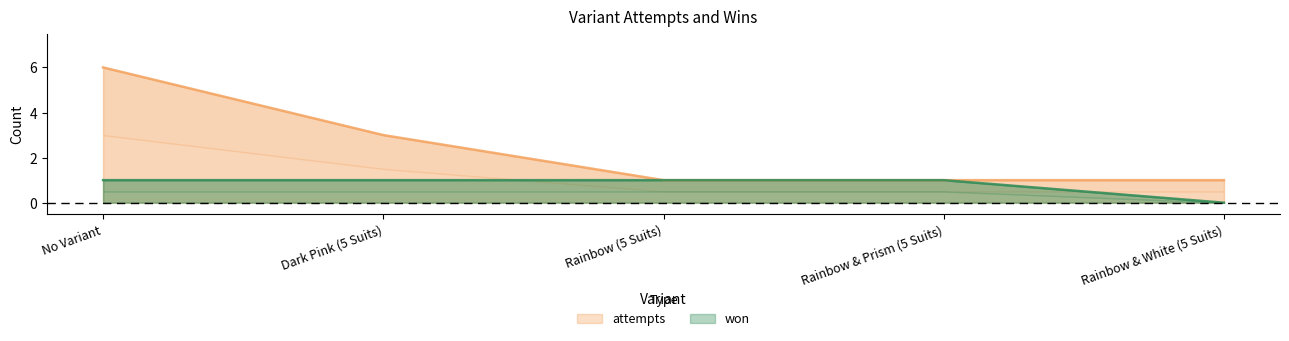

At Rainbow & Prism (5 Suits), list the series in order from largest to smallest.

won, attempts